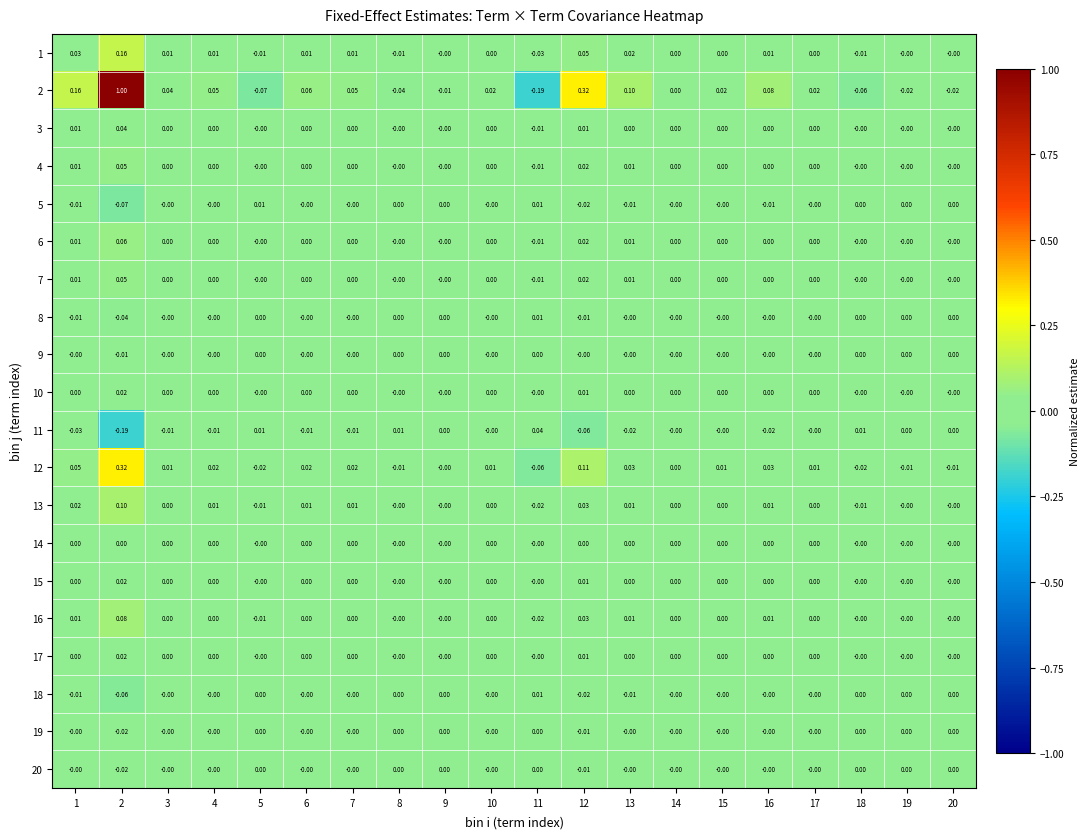

Reading left to right, transcribe all the data shown in this chart.

1: 1=0.0	2=0.2	3=0.0	4=0.0	5=-0.0	6=0.0	7=0.0	8=-0.0	9=-0.0	10=0.0	11=-0.0	12=0.1	13=0.0	14=0.0	15=0.0	16=0.0	17=0.0	18=-0.0	19=-0.0	20=-0.0
2: 1=0.2	2=1.0	3=0.0	4=0.1	5=-0.1	6=0.1	7=0.1	8=-0.0	9=-0.0	10=0.0	11=-0.2	12=0.3	13=0.1	14=0.0	15=0.0	16=0.1	17=0.0	18=-0.1	19=-0.0	20=-0.0
3: 1=0.0	2=0.0	3=0.0	4=0.0	5=-0.0	6=0.0	7=0.0	8=-0.0	9=-0.0	10=0.0	11=-0.0	12=0.0	13=0.0	14=0.0	15=0.0	16=0.0	17=0.0	18=-0.0	19=-0.0	20=-0.0
4: 1=0.0	2=0.1	3=0.0	4=0.0	5=-0.0	6=0.0	7=0.0	8=-0.0	9=-0.0	10=0.0	11=-0.0	12=0.0	13=0.0	14=0.0	15=0.0	16=0.0	17=0.0	18=-0.0	19=-0.0	20=-0.0
5: 1=-0.0	2=-0.1	3=-0.0	4=-0.0	5=0.0	6=-0.0	7=-0.0	8=0.0	9=0.0	10=-0.0	11=0.0	12=-0.0	13=-0.0	14=-0.0	15=-0.0	16=-0.0	17=-0.0	18=0.0	19=0.0	20=0.0
6: 1=0.0	2=0.1	3=0.0	4=0.0	5=-0.0	6=0.0	7=0.0	8=-0.0	9=-0.0	10=0.0	11=-0.0	12=0.0	13=0.0	14=0.0	15=0.0	16=0.0	17=0.0	18=-0.0	19=-0.0	20=-0.0
7: 1=0.0	2=0.1	3=0.0	4=0.0	5=-0.0	6=0.0	7=0.0	8=-0.0	9=-0.0	10=0.0	11=-0.0	12=0.0	13=0.0	14=0.0	15=0.0	16=0.0	17=0.0	18=-0.0	19=-0.0	20=-0.0
8: 1=-0.0	2=-0.0	3=-0.0	4=-0.0	5=0.0	6=-0.0	7=-0.0	8=0.0	9=0.0	10=-0.0	11=0.0	12=-0.0	13=-0.0	14=-0.0	15=-0.0	16=-0.0	17=-0.0	18=0.0	19=0.0	20=0.0
9: 1=-0.0	2=-0.0	3=-0.0	4=-0.0	5=0.0	6=-0.0	7=-0.0	8=0.0	9=0.0	10=-0.0	11=0.0	12=-0.0	13=-0.0	14=-0.0	15=-0.0	16=-0.0	17=-0.0	18=0.0	19=0.0	20=0.0
10: 1=0.0	2=0.0	3=0.0	4=0.0	5=-0.0	6=0.0	7=0.0	8=-0.0	9=-0.0	10=0.0	11=-0.0	12=0.0	13=0.0	14=0.0	15=0.0	16=0.0	17=0.0	18=-0.0	19=-0.0	20=-0.0
11: 1=-0.0	2=-0.2	3=-0.0	4=-0.0	5=0.0	6=-0.0	7=-0.0	8=0.0	9=0.0	10=-0.0	11=0.0	12=-0.1	13=-0.0	14=-0.0	15=-0.0	16=-0.0	17=-0.0	18=0.0	19=0.0	20=0.0
12: 1=0.1	2=0.3	3=0.0	4=0.0	5=-0.0	6=0.0	7=0.0	8=-0.0	9=-0.0	10=0.0	11=-0.1	12=0.1	13=0.0	14=0.0	15=0.0	16=0.0	17=0.0	18=-0.0	19=-0.0	20=-0.0
13: 1=0.0	2=0.1	3=0.0	4=0.0	5=-0.0	6=0.0	7=0.0	8=-0.0	9=-0.0	10=0.0	11=-0.0	12=0.0	13=0.0	14=0.0	15=0.0	16=0.0	17=0.0	18=-0.0	19=-0.0	20=-0.0
14: 1=0.0	2=0.0	3=0.0	4=0.0	5=-0.0	6=0.0	7=0.0	8=-0.0	9=-0.0	10=0.0	11=-0.0	12=0.0	13=0.0	14=0.0	15=0.0	16=0.0	17=0.0	18=-0.0	19=-0.0	20=-0.0
15: 1=0.0	2=0.0	3=0.0	4=0.0	5=-0.0	6=0.0	7=0.0	8=-0.0	9=-0.0	10=0.0	11=-0.0	12=0.0	13=0.0	14=0.0	15=0.0	16=0.0	17=0.0	18=-0.0	19=-0.0	20=-0.0
16: 1=0.0	2=0.1	3=0.0	4=0.0	5=-0.0	6=0.0	7=0.0	8=-0.0	9=-0.0	10=0.0	11=-0.0	12=0.0	13=0.0	14=0.0	15=0.0	16=0.0	17=0.0	18=-0.0	19=-0.0	20=-0.0
17: 1=0.0	2=0.0	3=0.0	4=0.0	5=-0.0	6=0.0	7=0.0	8=-0.0	9=-0.0	10=0.0	11=-0.0	12=0.0	13=0.0	14=0.0	15=0.0	16=0.0	17=0.0	18=-0.0	19=-0.0	20=-0.0
18: 1=-0.0	2=-0.1	3=-0.0	4=-0.0	5=0.0	6=-0.0	7=-0.0	8=0.0	9=0.0	10=-0.0	11=0.0	12=-0.0	13=-0.0	14=-0.0	15=-0.0	16=-0.0	17=-0.0	18=0.0	19=0.0	20=0.0
19: 1=-0.0	2=-0.0	3=-0.0	4=-0.0	5=0.0	6=-0.0	7=-0.0	8=0.0	9=0.0	10=-0.0	11=0.0	12=-0.0	13=-0.0	14=-0.0	15=-0.0	16=-0.0	17=-0.0	18=0.0	19=0.0	20=0.0
20: 1=-0.0	2=-0.0	3=-0.0	4=-0.0	5=0.0	6=-0.0	7=-0.0	8=0.0	9=0.0	10=-0.0	11=0.0	12=-0.0	13=-0.0	14=-0.0	15=-0.0	16=-0.0	17=-0.0	18=0.0	19=0.0	20=0.0